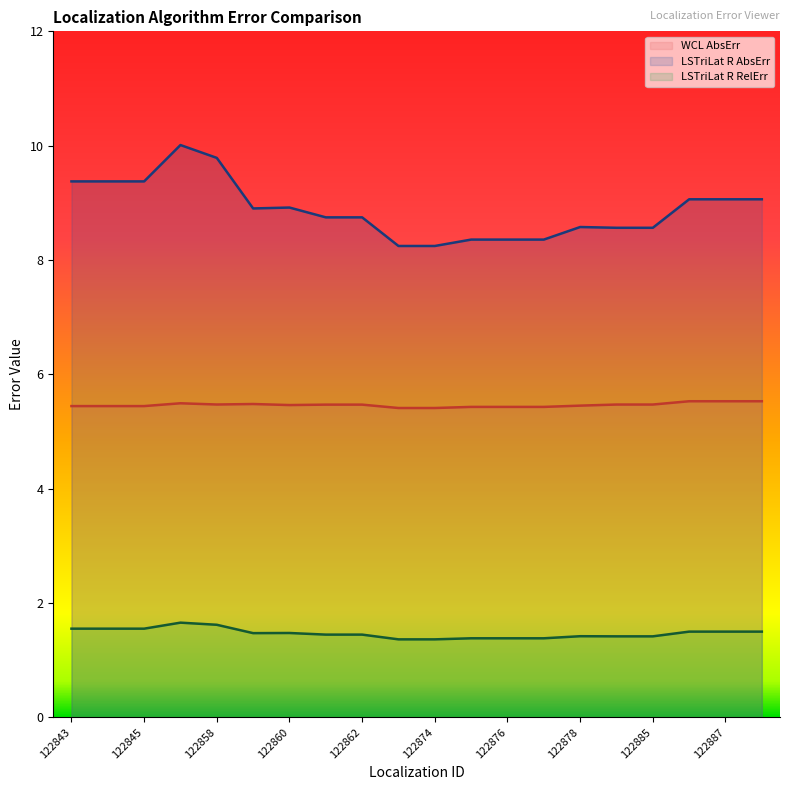

What is the average value of the LSTriLat R RelErr series?

1.5